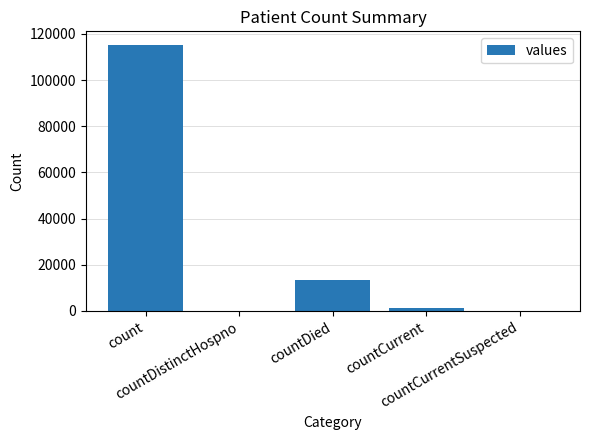

Reading left to right, transcribe all the data shown in this chart.

115379	0	13343	1383	0